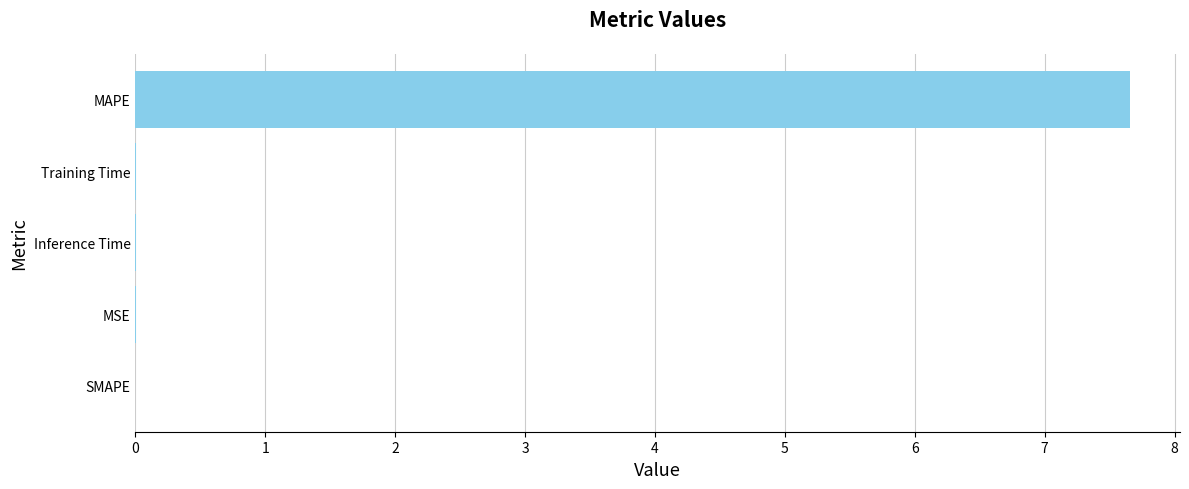

Is it true that the value at SMAPE is 3.8?

False